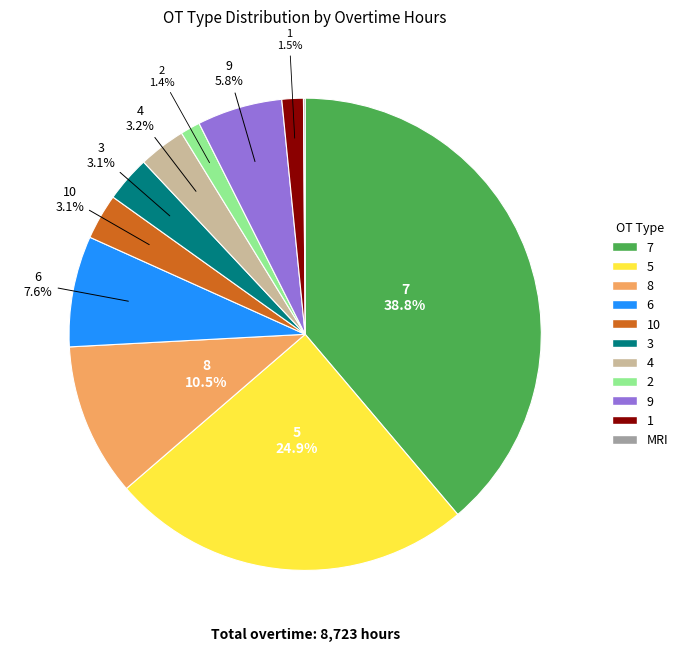

Which category has the biggest portion of the pie?

7